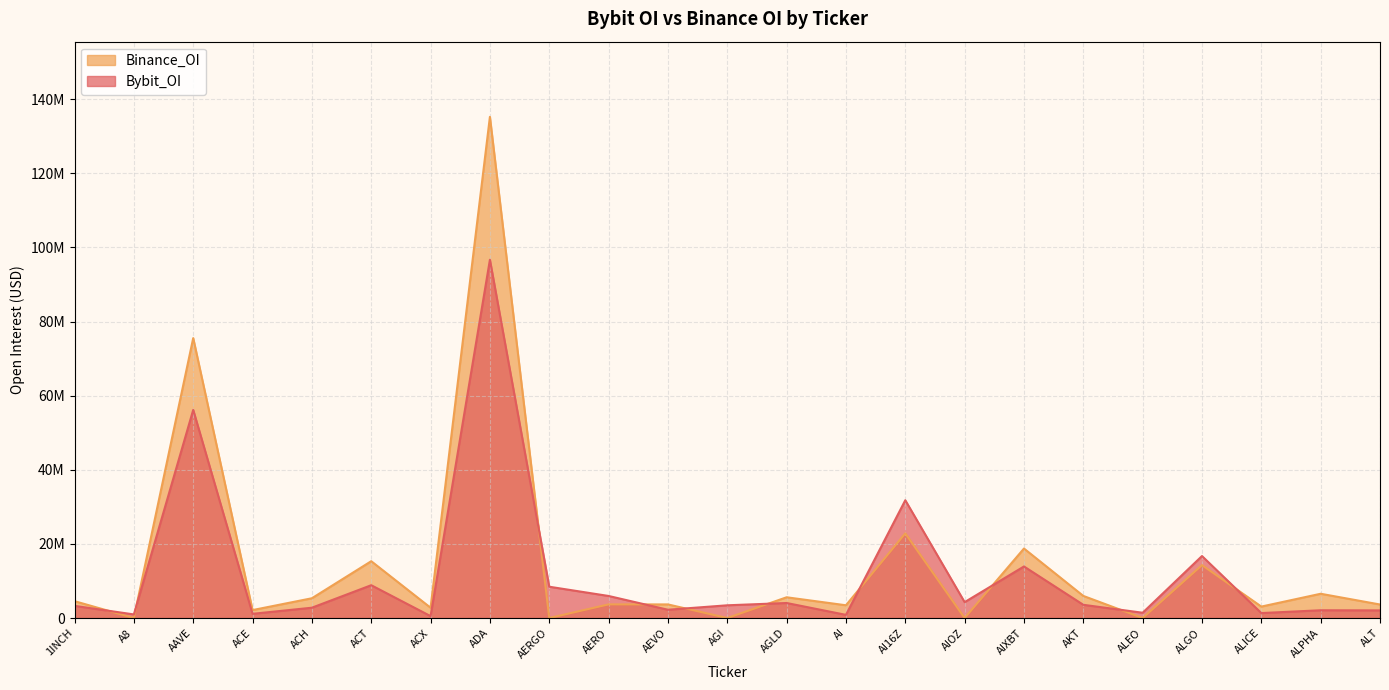

Reading right to left, extract all data points from this chart.

Bybit_OI: ALT=2058844	ALPHA=2094129	ALICE=1334589	ALGO=16722405	ALEO=1424491	AKT=3565134	AIXBT=13911434	AIOZ=4285488	AI16Z=31778591	AI=851964	AGLD=4051703	AGI=3432720	AEVO=2232571	AERO=5949246	AERGO=8445504	ADA=96667144	ACX=511578	ACT=8852099	ACH=2781549	ACE=1134308	AAVE=56151366	A8=969190	1INCH=3280364
Binance_OI: ALT=3647644	ALPHA=6545542	ALICE=3085442	ALGO=14277911	ALEO=0	AKT=5962980	AIXBT=18749643	AIOZ=0	AI16Z=22846771	AI=3440364	AGLD=5595579	AGI=0	AEVO=3669106	AERO=3677766	AERGO=0	ADA=135226309	ACX=2778530	ACT=15332242	ACH=5332292	ACE=2140878	AAVE=75522882	A8=0	1INCH=4548244